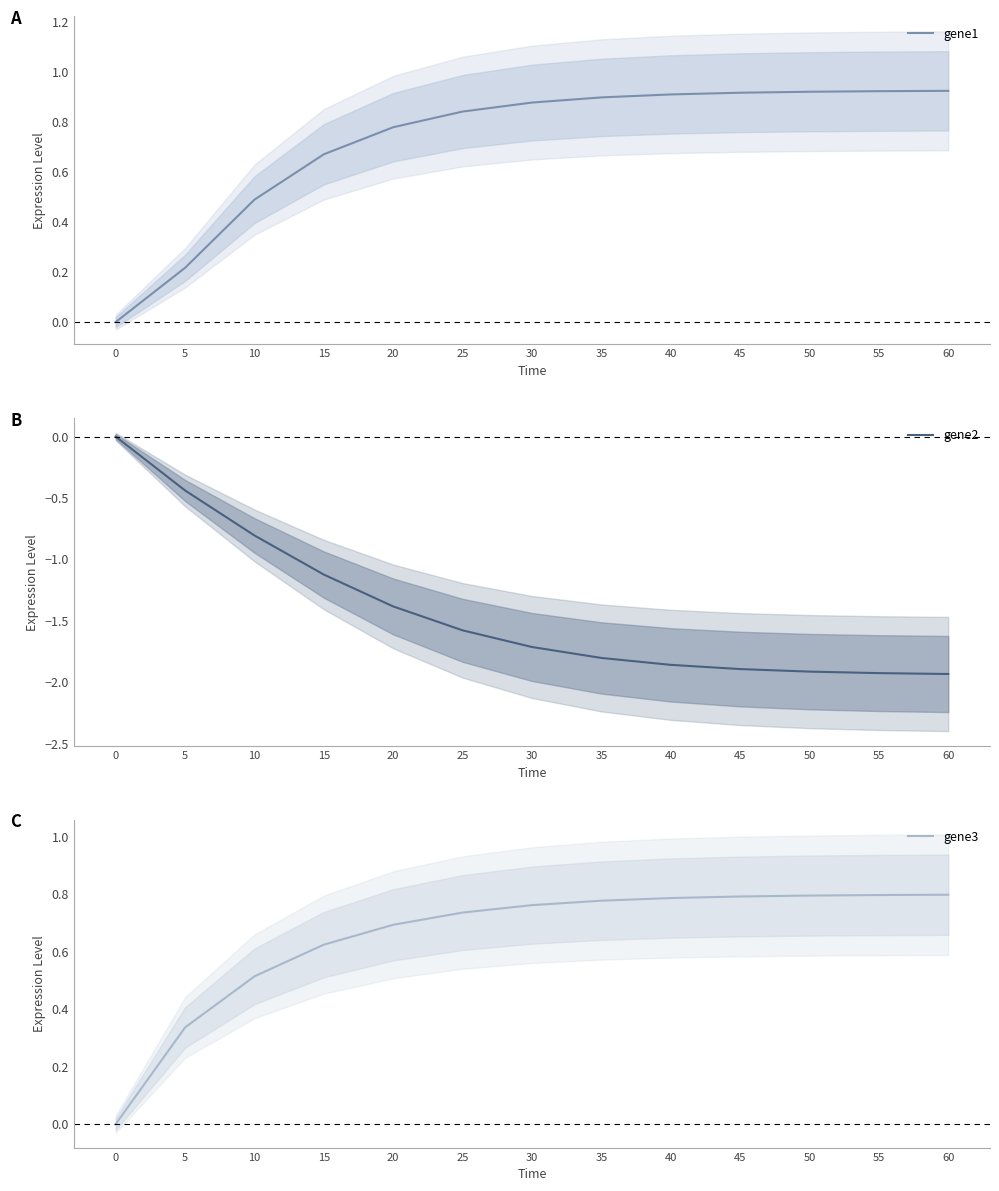

The value of gene2 at 55 is -1.9. True or false?

True